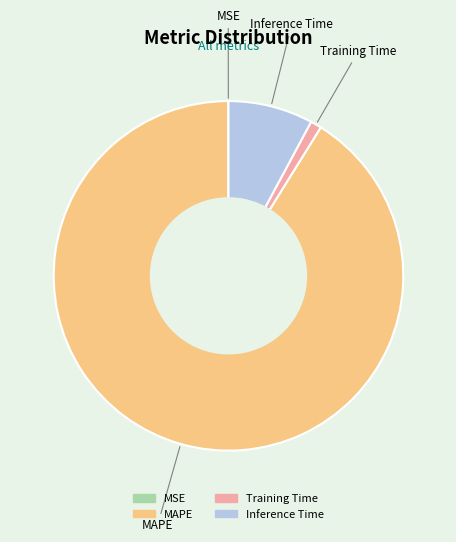

Which has a higher value, Training Time or MAPE?

MAPE